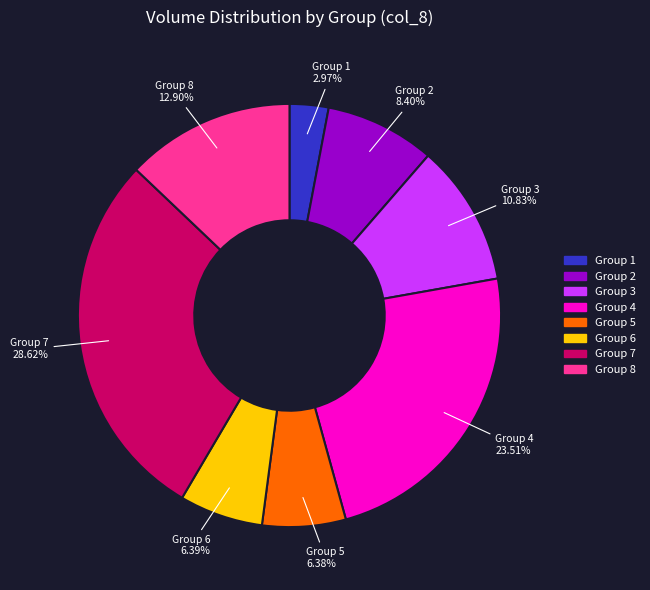

Does any single category account for the majority?

No